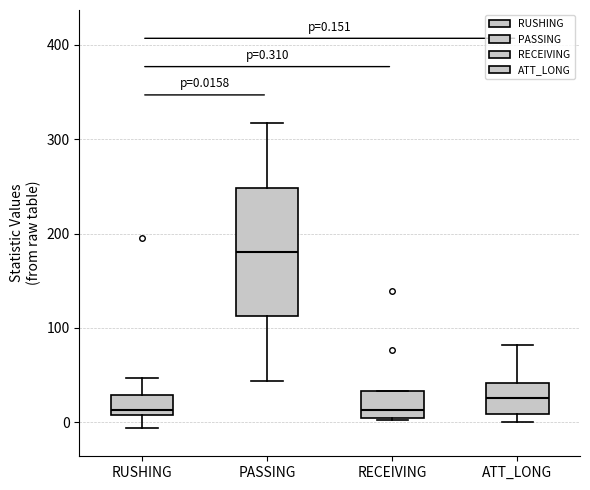

Comparing the boxes themselves (not the whiskers), which one is the tallest?

PASSING